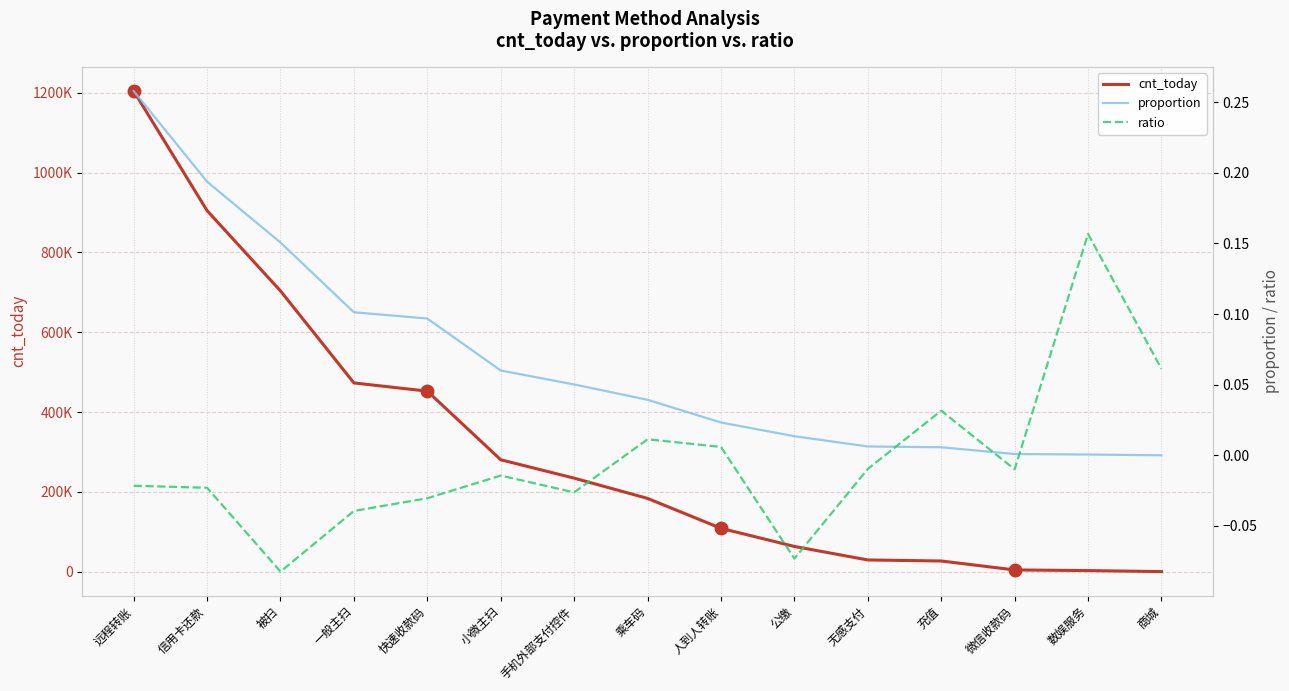

How many distinct data groups are displayed?

3